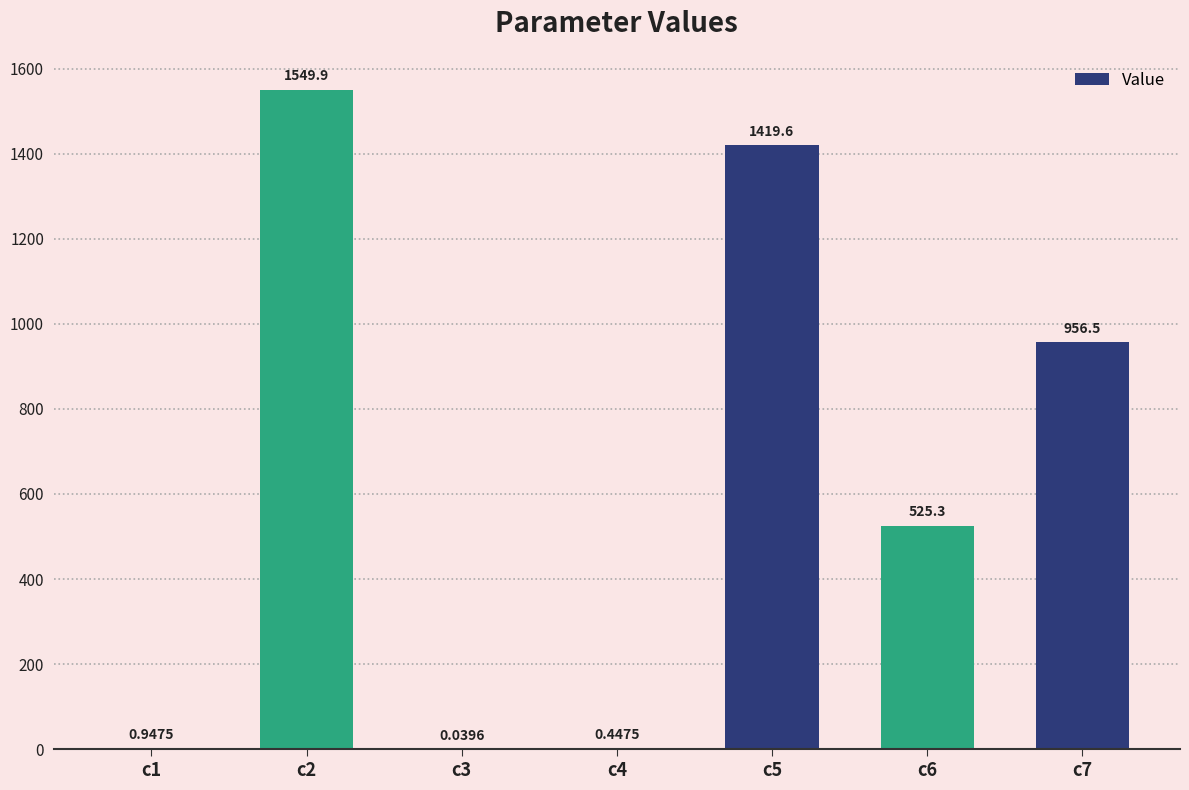

What is the maximum value shown in the chart?

1549.9